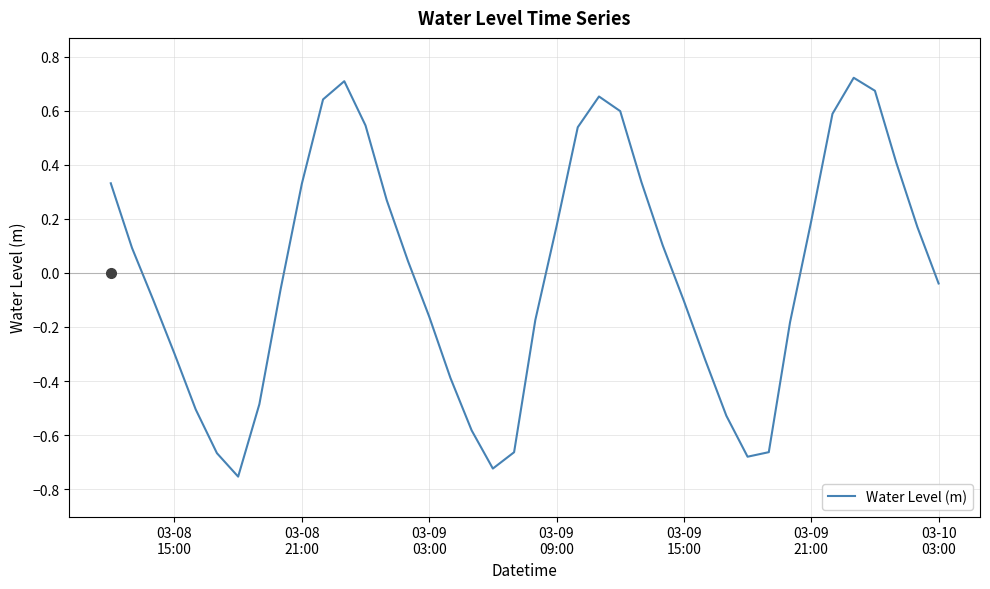

What is the difference between the maximum and minimum values?

1.5